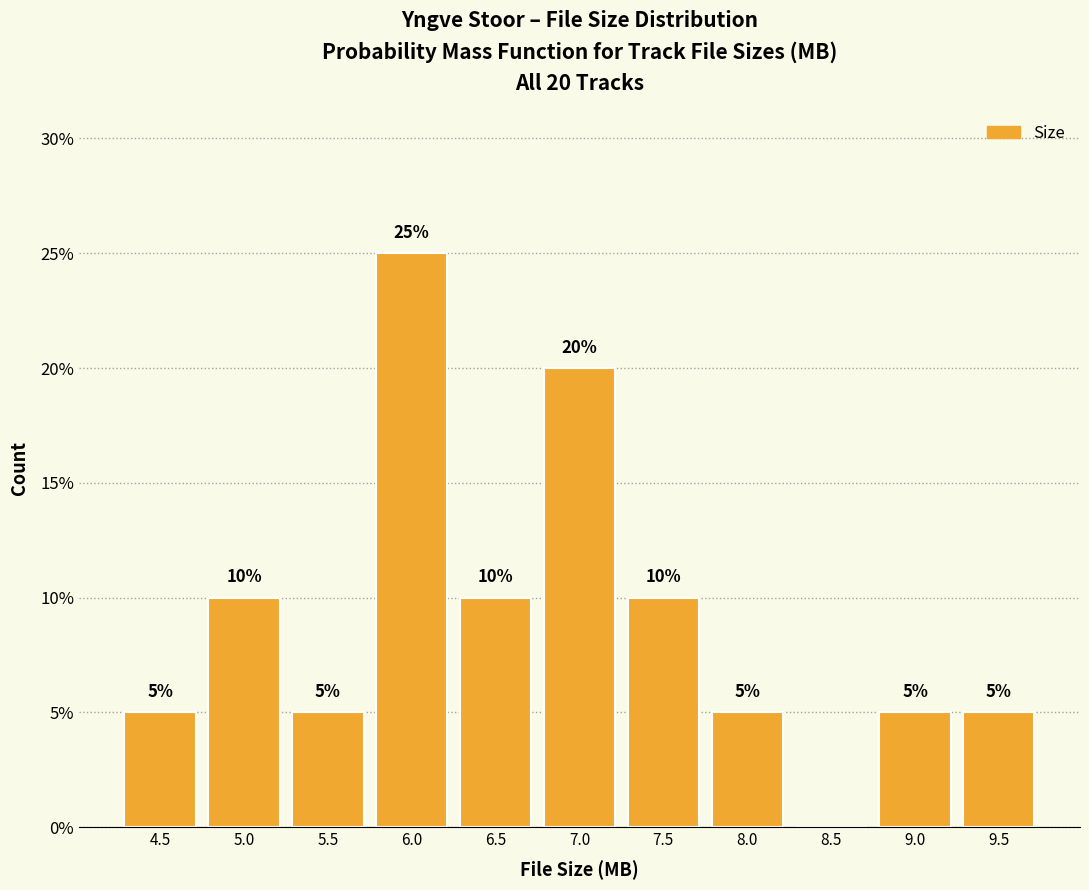

Reading left to right, what are all the values shown in this chart?

4.5=5	5.0=10	5.5=5	6.0=25	6.5=10	7.0=20	7.5=10	8.0=5	8.5=0	9.0=5	9.5=5